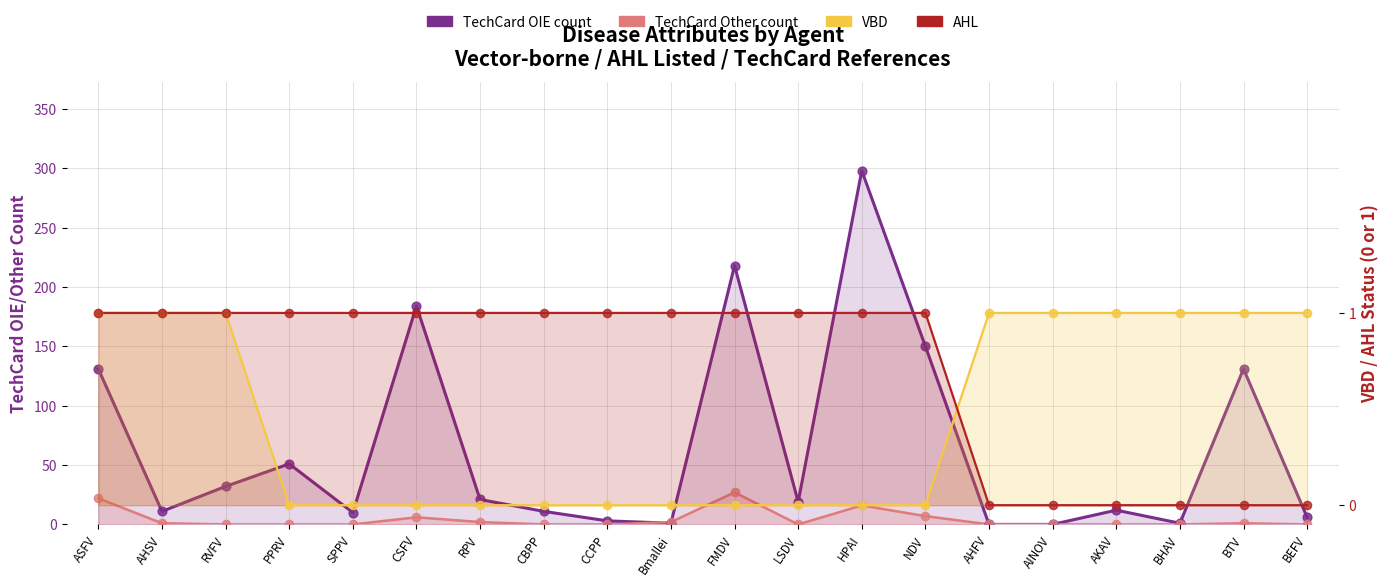

Which series contains the lowest Y value?

TechCard OIE count